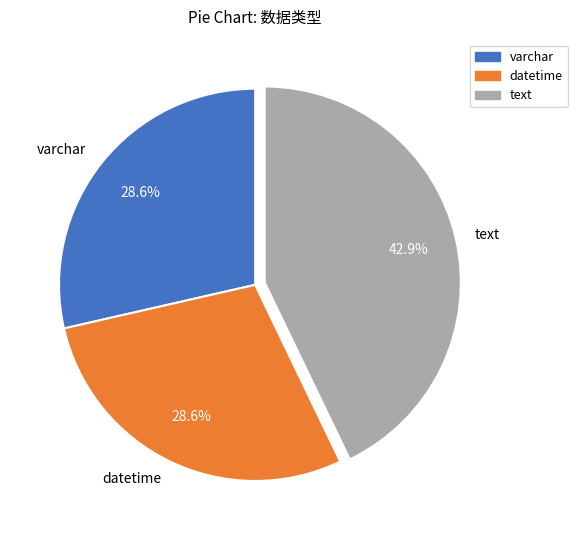

Does datetime represent more than half of the total?

No